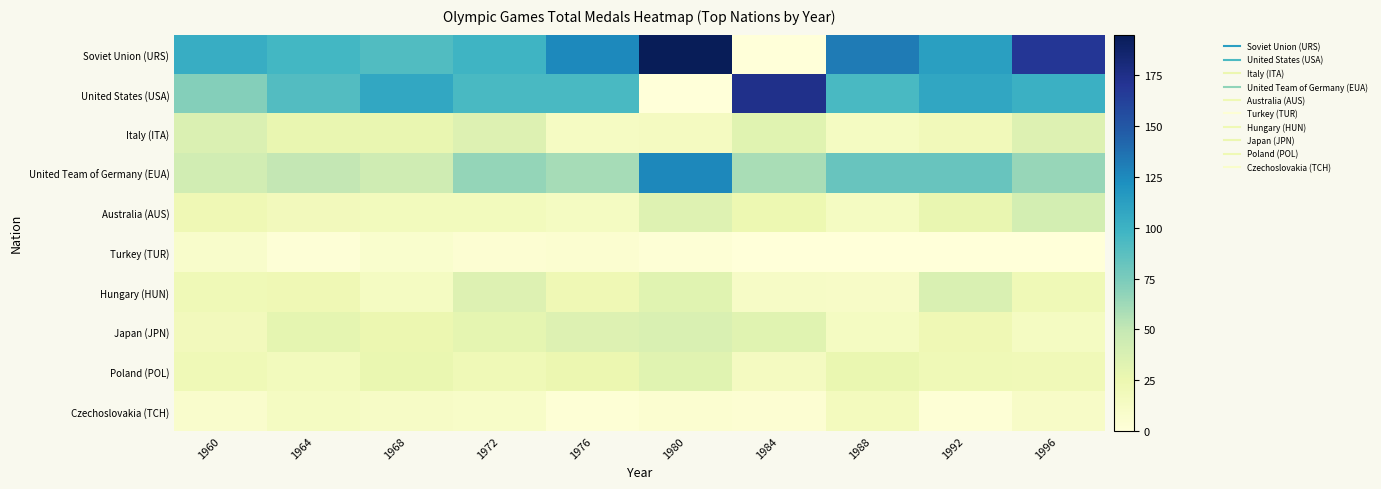

Count the number of categories in the chart.

10